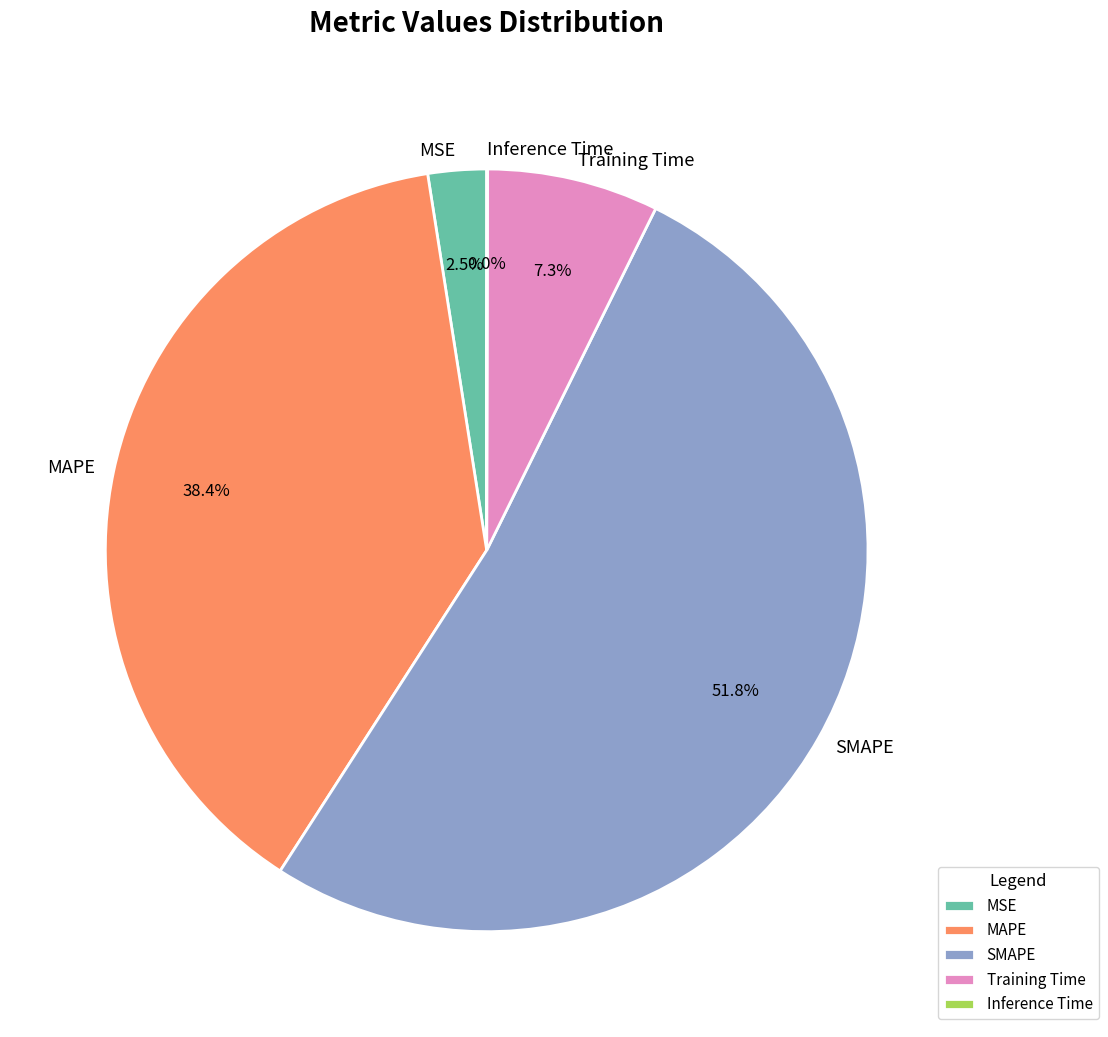

The SMAPE slice represents 46% of the pie. True or false?

False